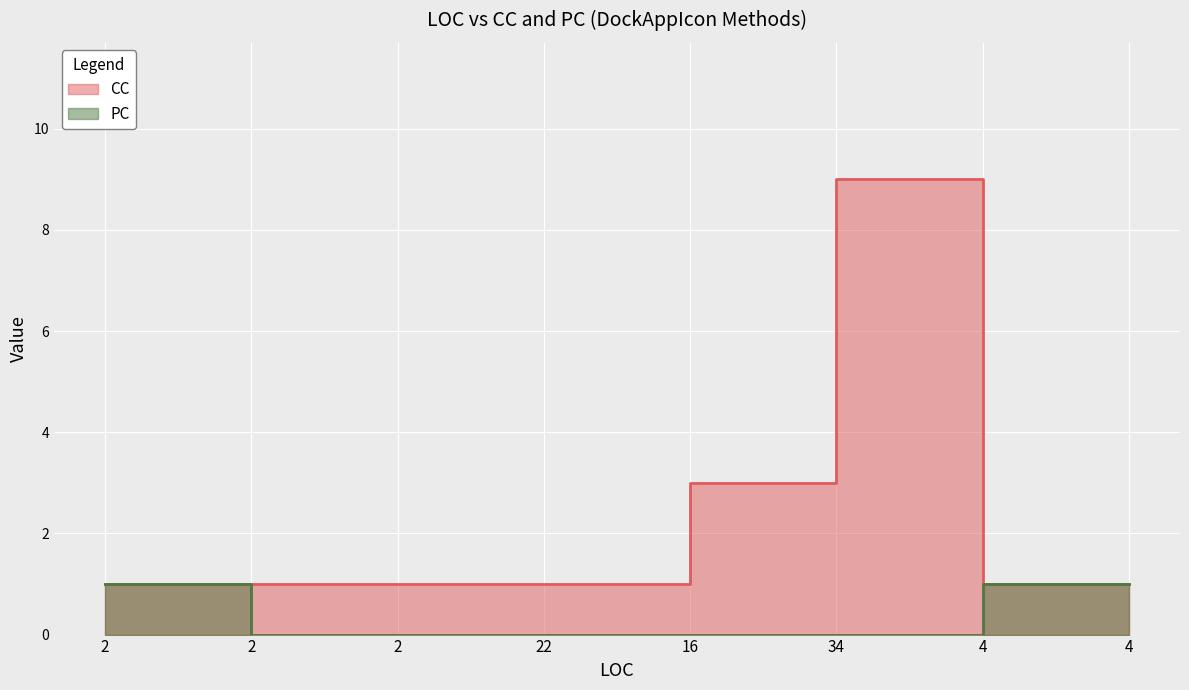

How many categories are shown in the chart?

8